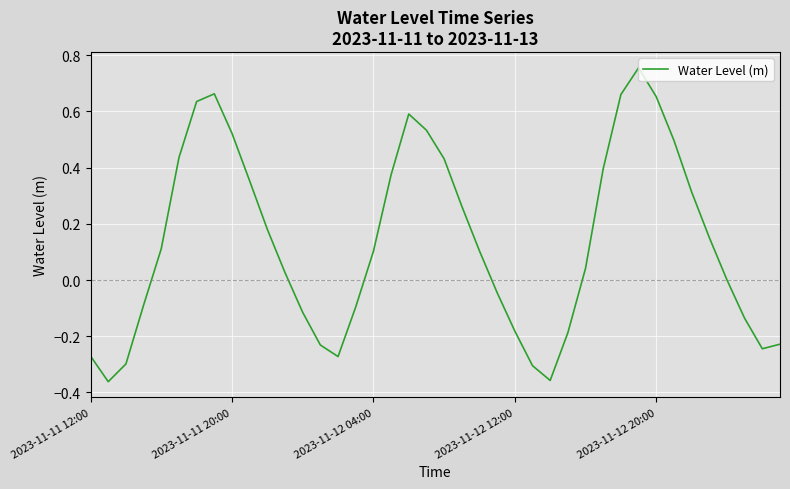

How many lines are shown in the chart?

1